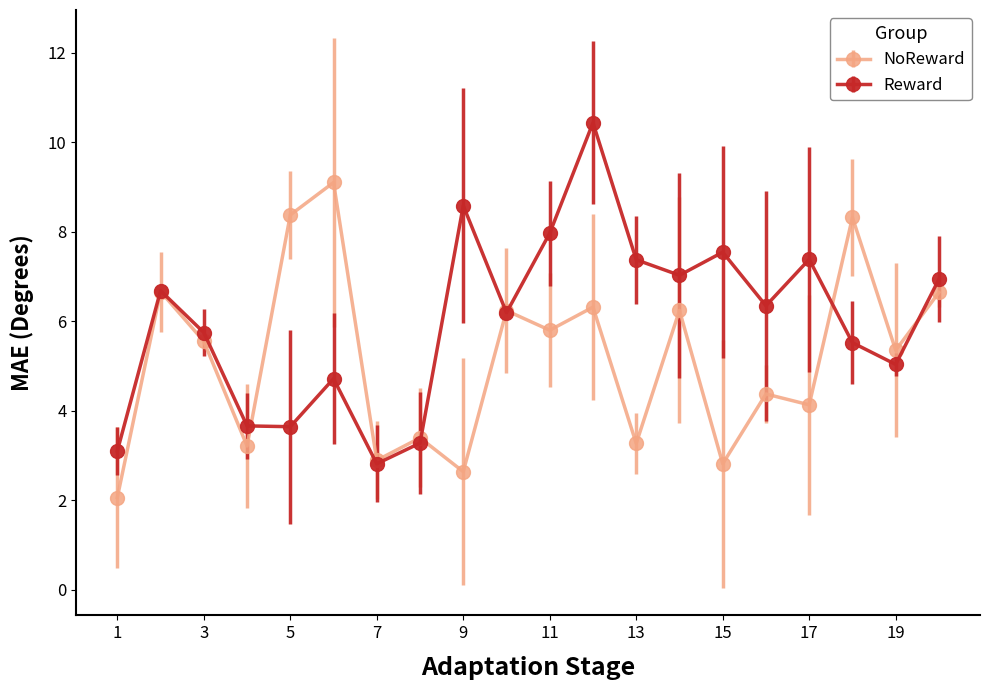

What is the greatest value displayed?

10.4